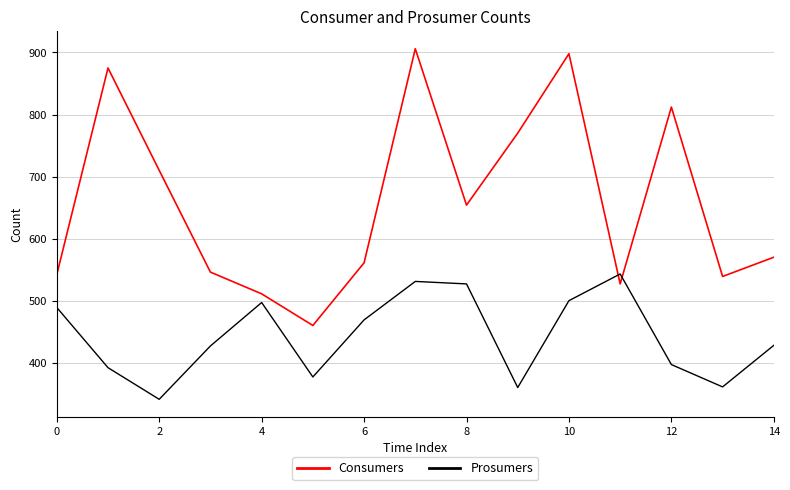

What is the maximum value for Consumers?

906